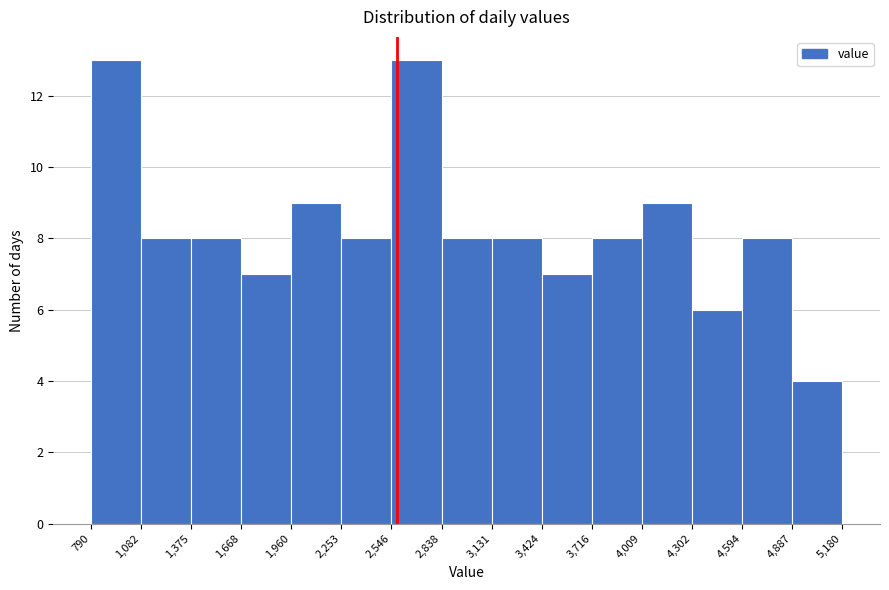

Reading left to right, list every bar in this chart as the range it spans on the x-axis followed by its height. The values are not printed on the chart, so give them approximately, as read against the axis.

790 to 1,082: 13
1,082 to 1,375: 8
1,375 to 1,668: 8
1,668 to 1,960: 7
1,960 to 2,253: 9
2,253 to 2,546: 8
2,546 to 2,838: 13
2,838 to 3,131: 8
3,131 to 3,424: 8
3,424 to 3,716: 7
3,716 to 4,009: 8
4,009 to 4,302: 9
4,302 to 4,594: 6
4,594 to 4,887: 8
4,887 to 5,180: 4